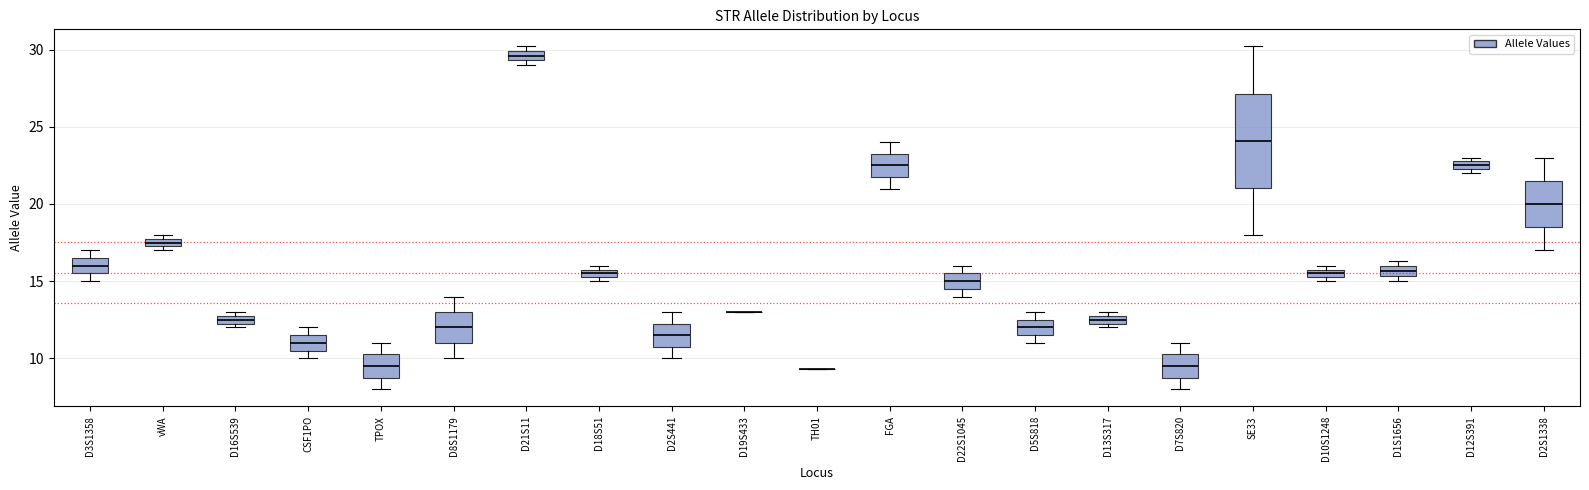

Which box is the tallest, from its lower edge to its upper edge?

SE33